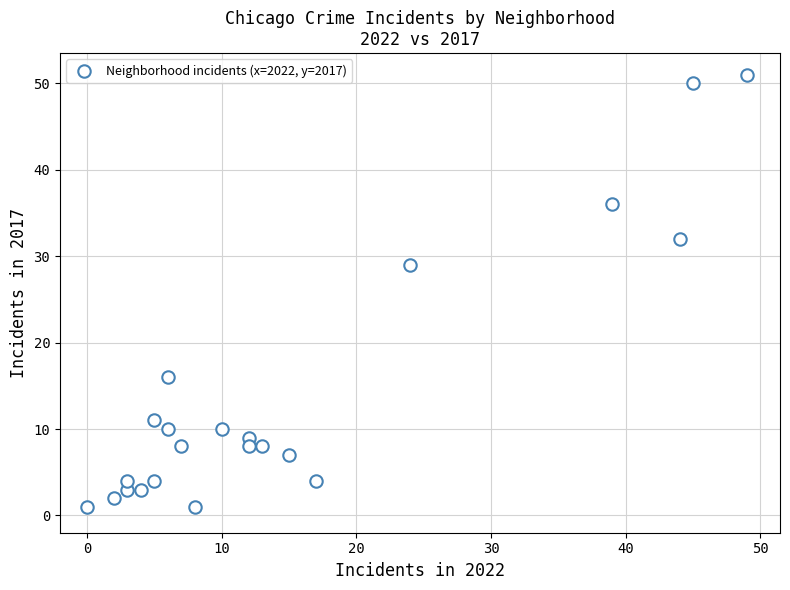

What is the range of X values (max minus min)?

49